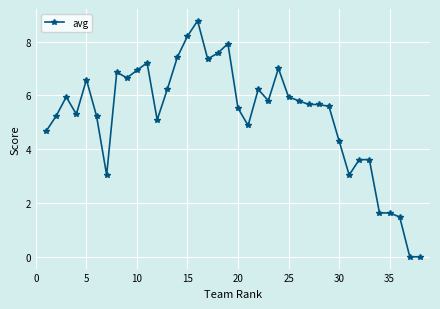

Does the chart have visible grid lines?

Yes